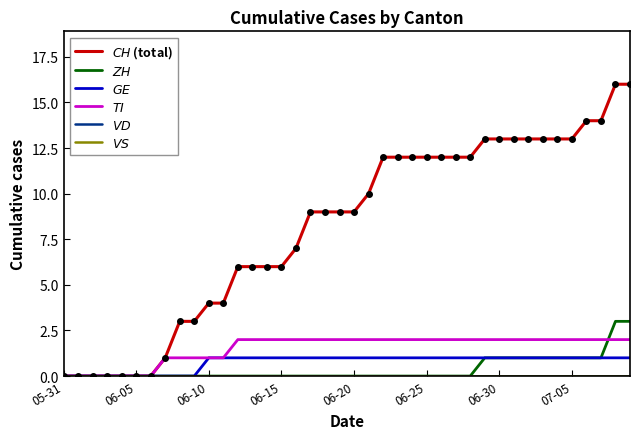

Reading right to left, list all the values displayed in this chart.

$CH$ (total): 16	16	14	14	13	13	13	13	13	13	13	12	12	12	12	12	12	12	10	9	9	9	9	7	6	6	6	6	4	4	3	3	1	0	0	0	0	0	0	0
$ZH$: 3	3	1	1	1	1	1	1	1	1	1	0	0	0	0	0	0	0	0	0	0	0	0	0	0	0	0	0	0	0	0	0	0	0	0	0	0	0	0	0
$GE$: 1	1	1	1	1	1	1	1	1	1	1	1	1	1	1	1	1	1	1	1	1	1	1	1	1	1	1	1	1	1	0	0	0	0	0	0	0	0	0	0
$TI$: 2	2	2	2	2	2	2	2	2	2	2	2	2	2	2	2	2	2	2	2	2	2	2	2	2	2	2	2	1	1	1	1	1	0	0	0	0	0	0	0
$VD$: 0	0	0	0	0	0	0	0	0	0	0	0	0	0	0	0	0	0	0	0	0	0	0	0	0	0	0	0	0	0	0	0	0	0	0	0	0	0	0	0
$VS$: 0	0	0	0	0	0	0	0	0	0	0	0	0	0	0	0	0	0	0	0	0	0	0	0	0	0	0	0	0	0	0	0	0	0	0	0	0	0	0	0